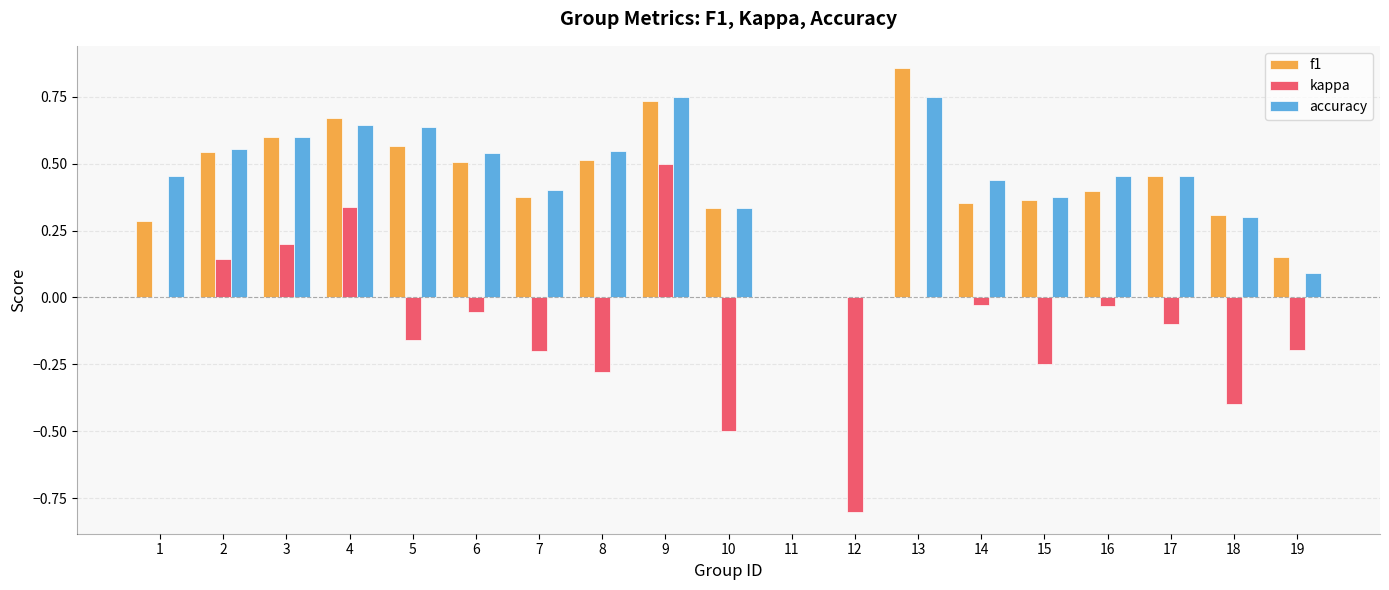

Between 7 and 19, which series saw the biggest shift?

accuracy